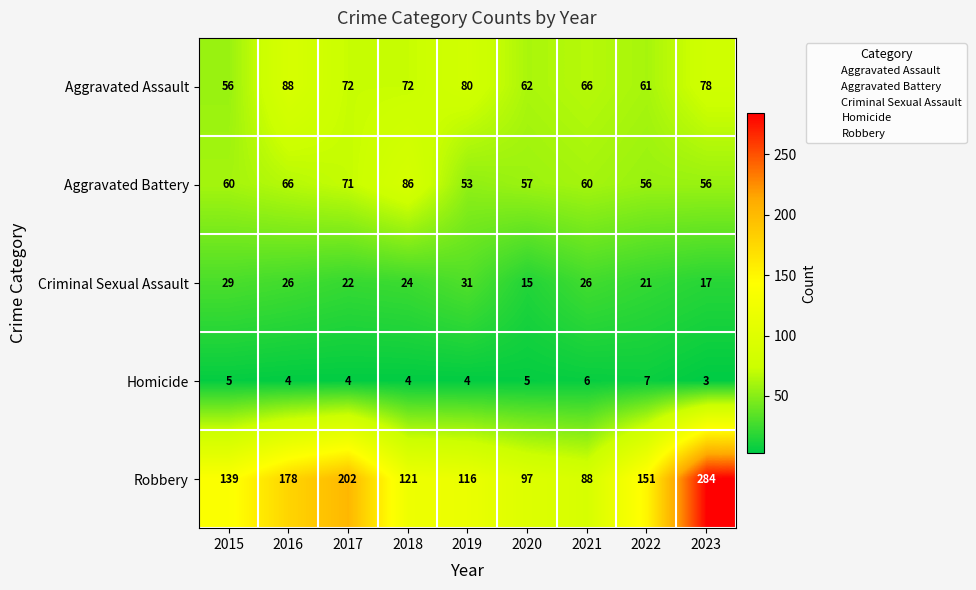

What value does the Robbery series have at 2022?

151